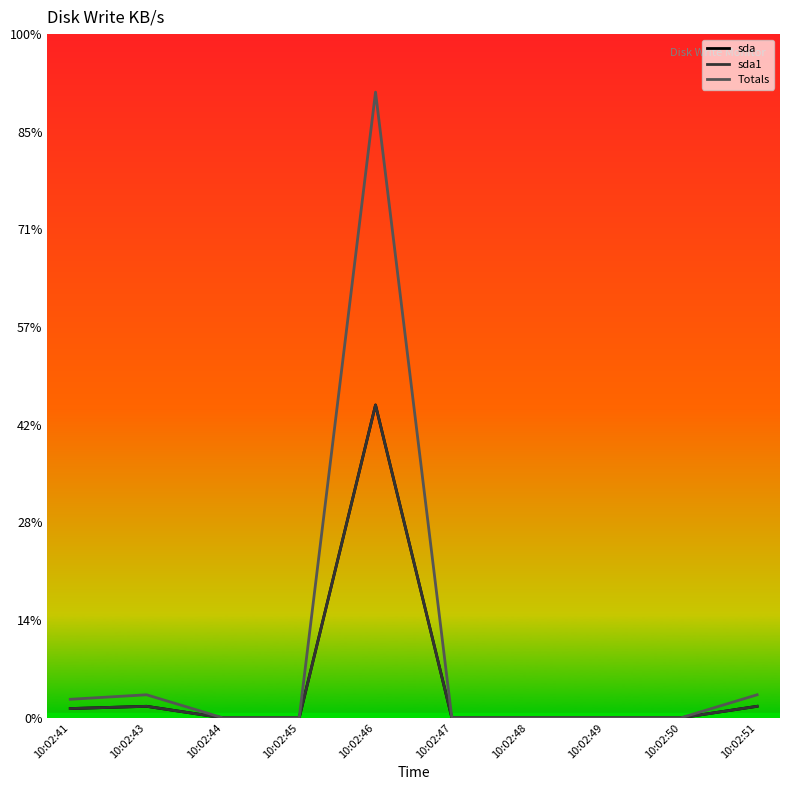

Reading right to left, transcribe all the data shown in this chart.

sda: 10:02:51=11.8	10:02:50=0.0	10:02:49=0.0	10:02:48=0.0	10:02:47=0.0	10:02:46=320.3	10:02:45=0.0	10:02:44=0.0	10:02:43=11.8	10:02:41=9.5
sda1: 10:02:51=11.8	10:02:50=0.0	10:02:49=0.0	10:02:48=0.0	10:02:47=0.0	10:02:46=320.3	10:02:45=0.0	10:02:44=0.0	10:02:43=11.8	10:02:41=9.5
Totals: 10:02:51=23.6	10:02:50=0.0	10:02:49=0.0	10:02:48=0.0	10:02:47=0.0	10:02:46=640.6	10:02:45=0.0	10:02:44=0.0	10:02:43=23.6	10:02:41=19.0